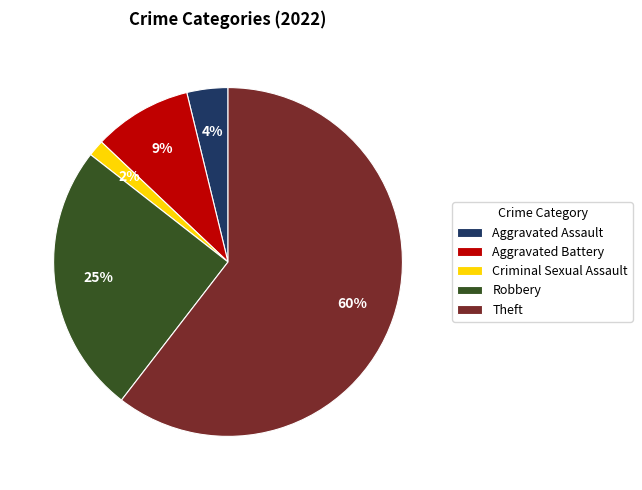

Which category has the smallest portion of the pie?

Criminal Sexual Assault